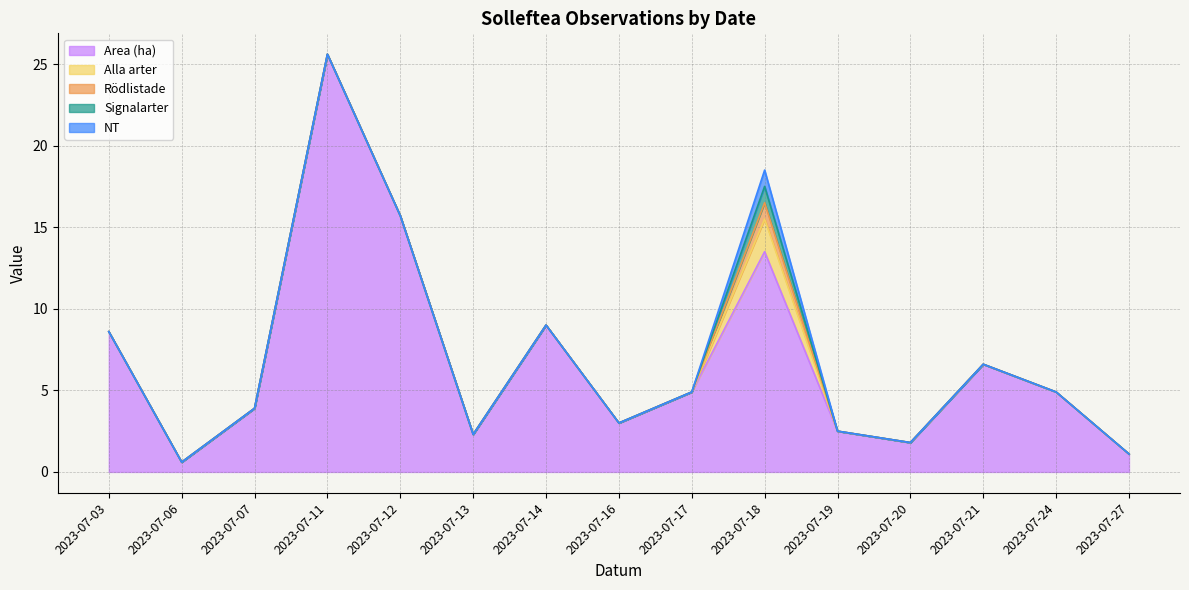

True or false: NT has a value of 0.0 at 2023-07-24.

True